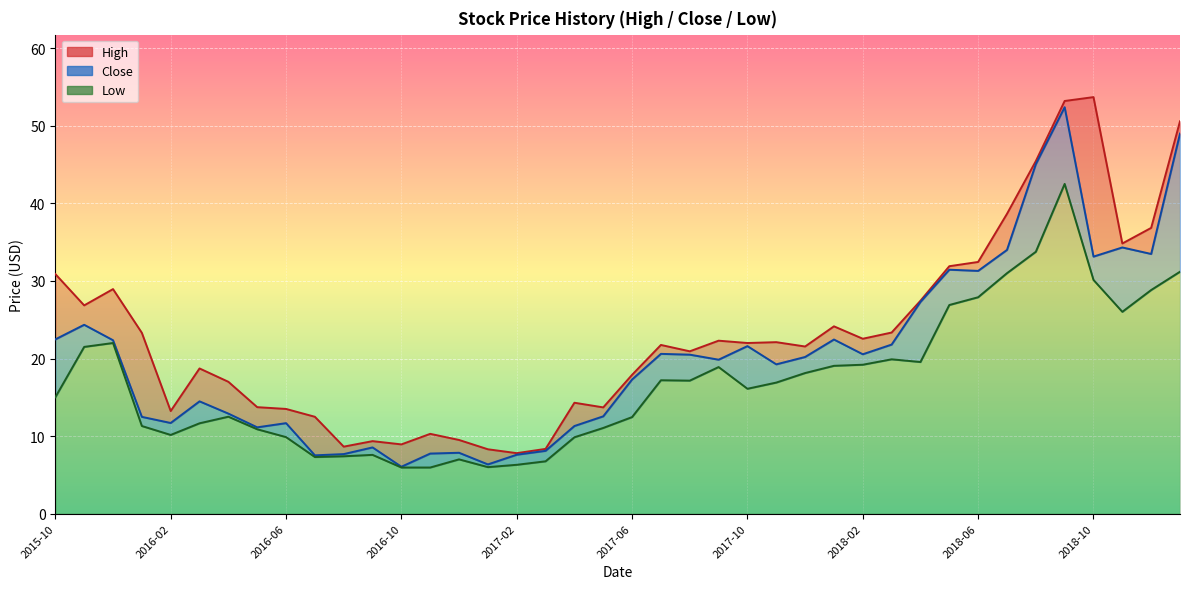

What is the sum of the Low values at 2016-03 and 2016-07?

18.9